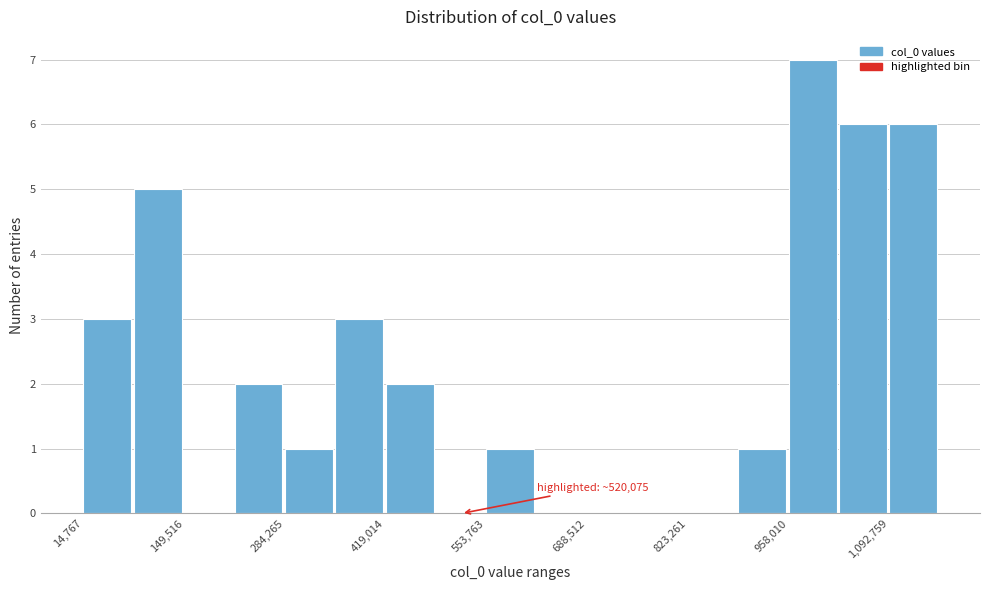

Around what value on the x-axis is the tallest bar? Give the approximate position of its centre, as read against the axis.

1000000